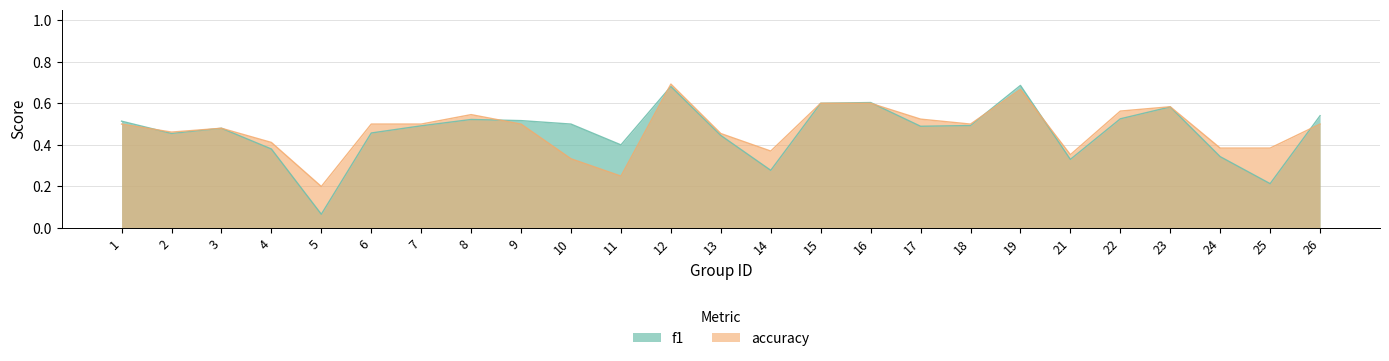

What is the sum of the f1 values at 24 and 14?

0.6